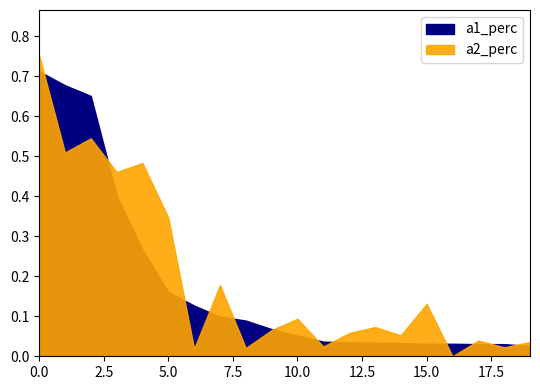

Reading left to right, what are all the values shown in this chart?

a1_perc: 0.7	0.7	0.7	0.4	0.3	0.2	0.1	0.1	0.1	0.1	0.1	0.0	0.0	0.0	0.0	0.0	0.0	0.0	0.0	0.0
a2_perc: 0.8	0.5	0.5	0.5	0.5	0.3	0.0	0.2	0.0	0.1	0.1	0.0	0.1	0.1	0.1	0.1	0.0	0.0	0.0	0.0